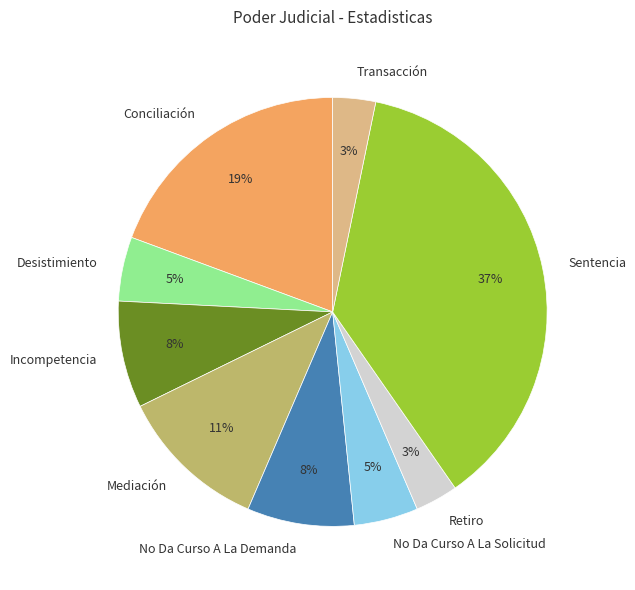

True or false: No Da Curso A La Solicitud accounts for 5% of the total.

True